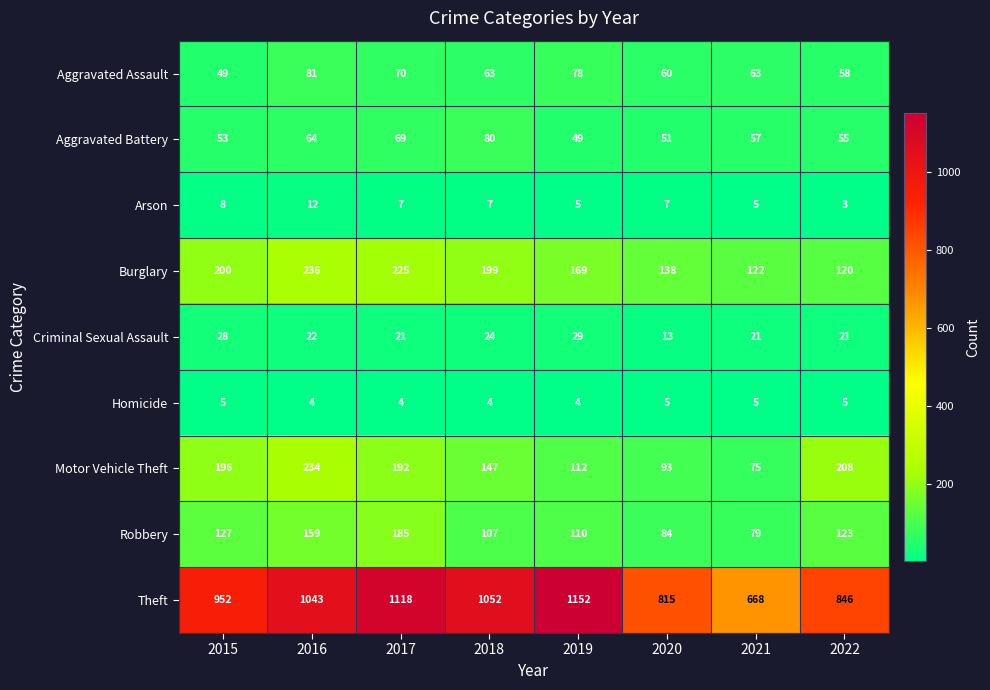

Which series has the largest range (max minus min)?

Theft